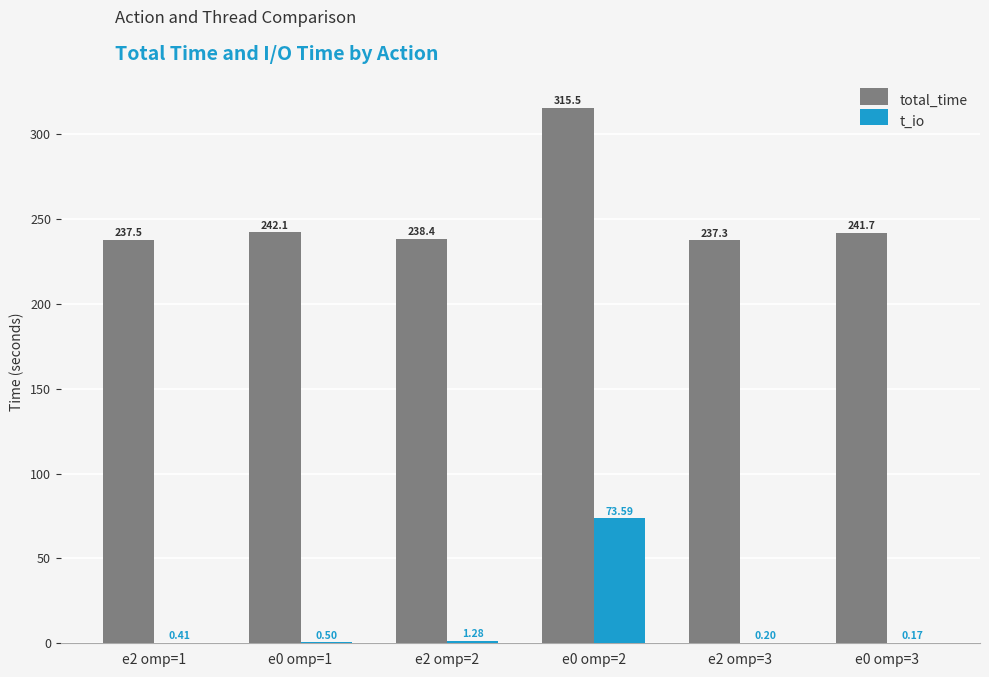

What is the total value across all series at e0 omp=3?

241.9